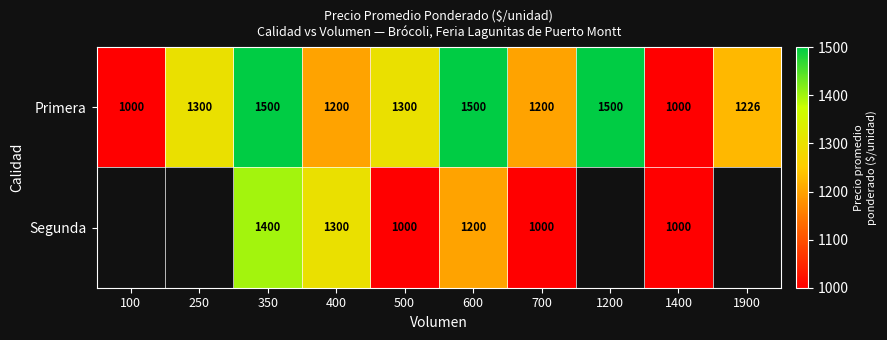

Is the value of Segunda at 600 greater than the value of Primera at 500?

No